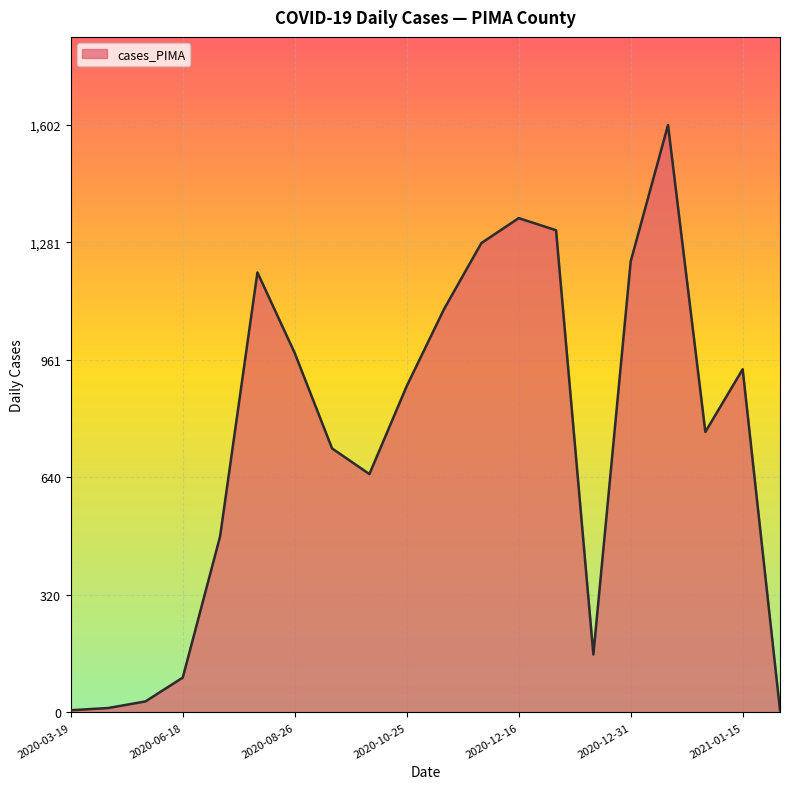

What is the maximum value shown in the chart?

1602